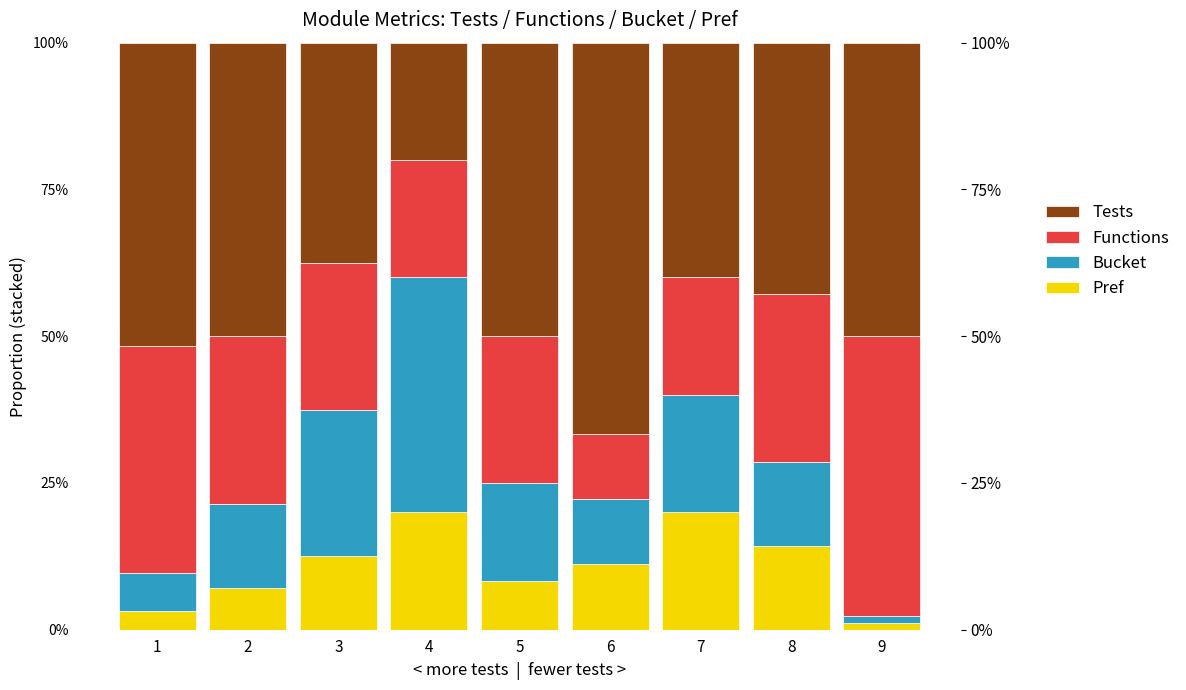

What are all the series names shown in the legend?

Pref, Bucket, Functions, Tests